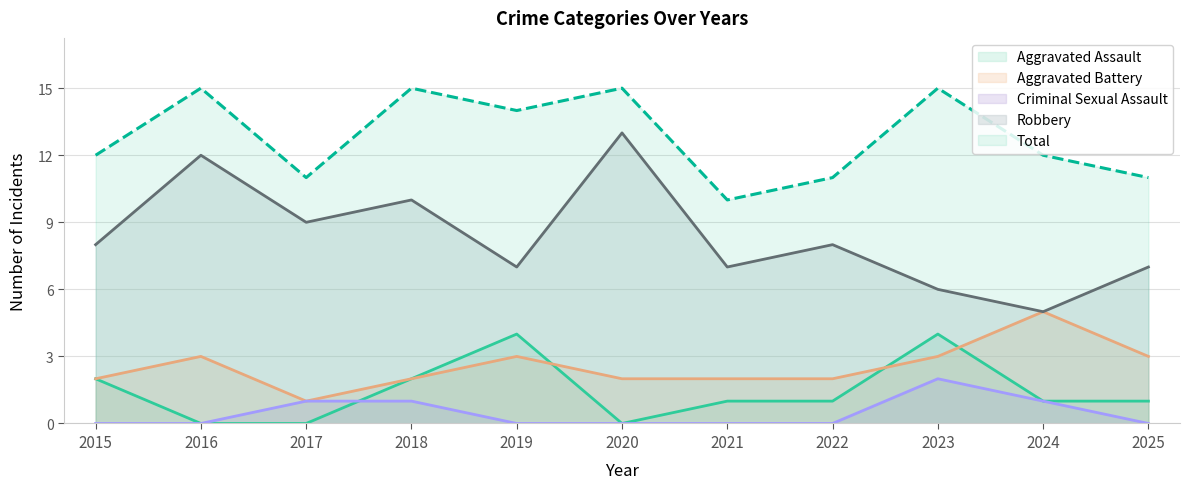

Does the chart display data point markers on the line(s)?

No